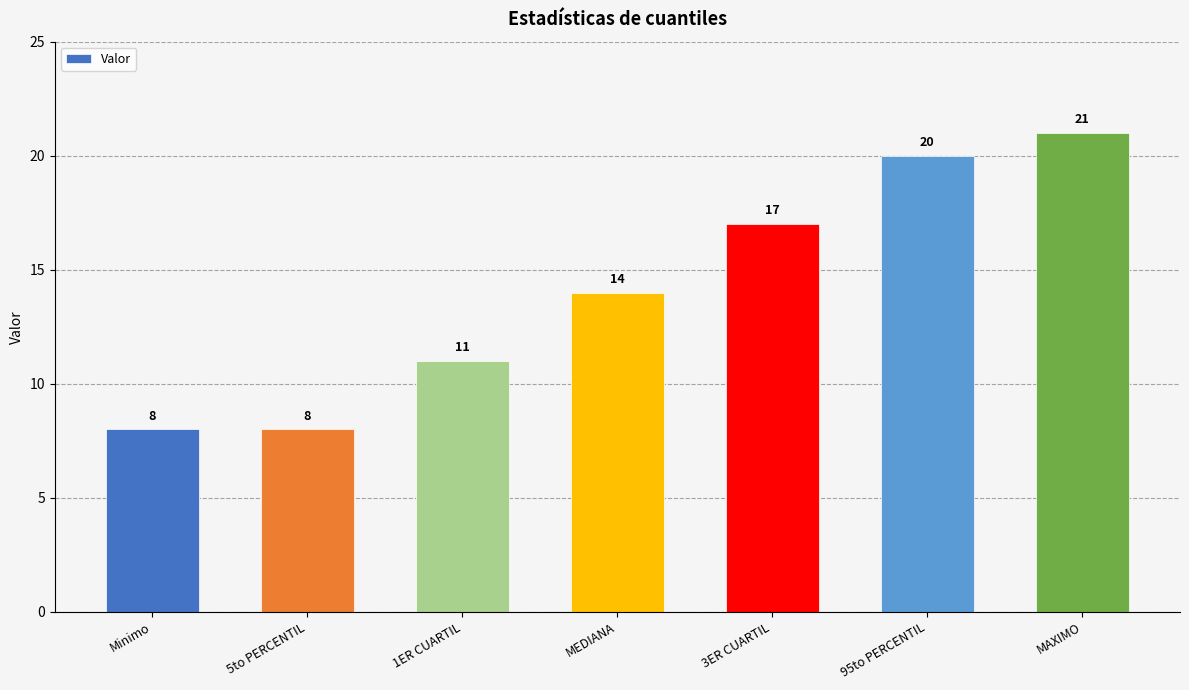

Approximately how many times larger is the value at MEDIANA compared to 3ER CUARTIL?

0.8